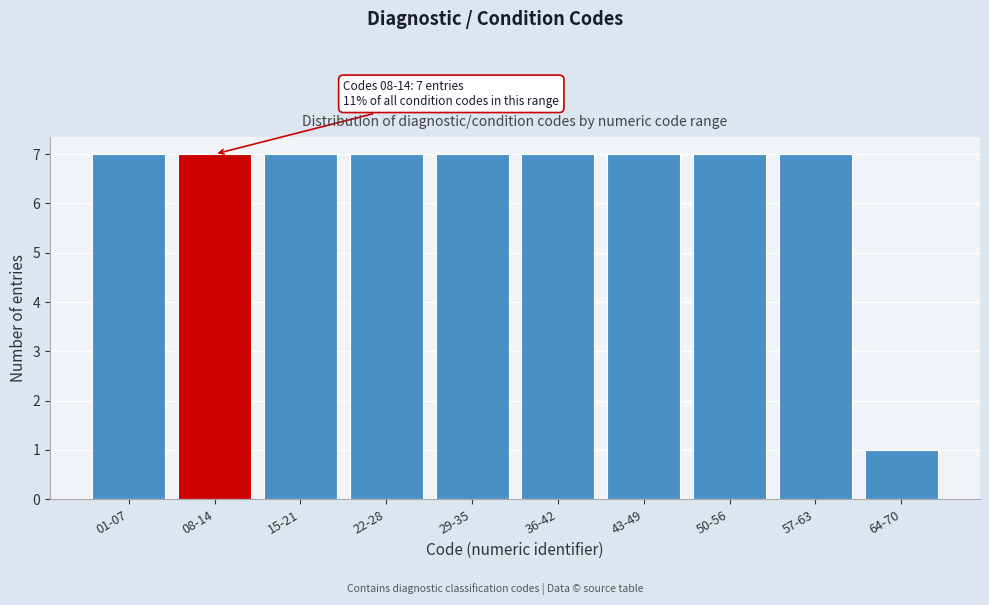

Reading right to left, list all the values displayed in this chart.

64-70=1	57-63=7	50-56=7	43-49=7	36-42=7	29-35=7	22-28=7	15-21=7	08-14=7	01-07=7